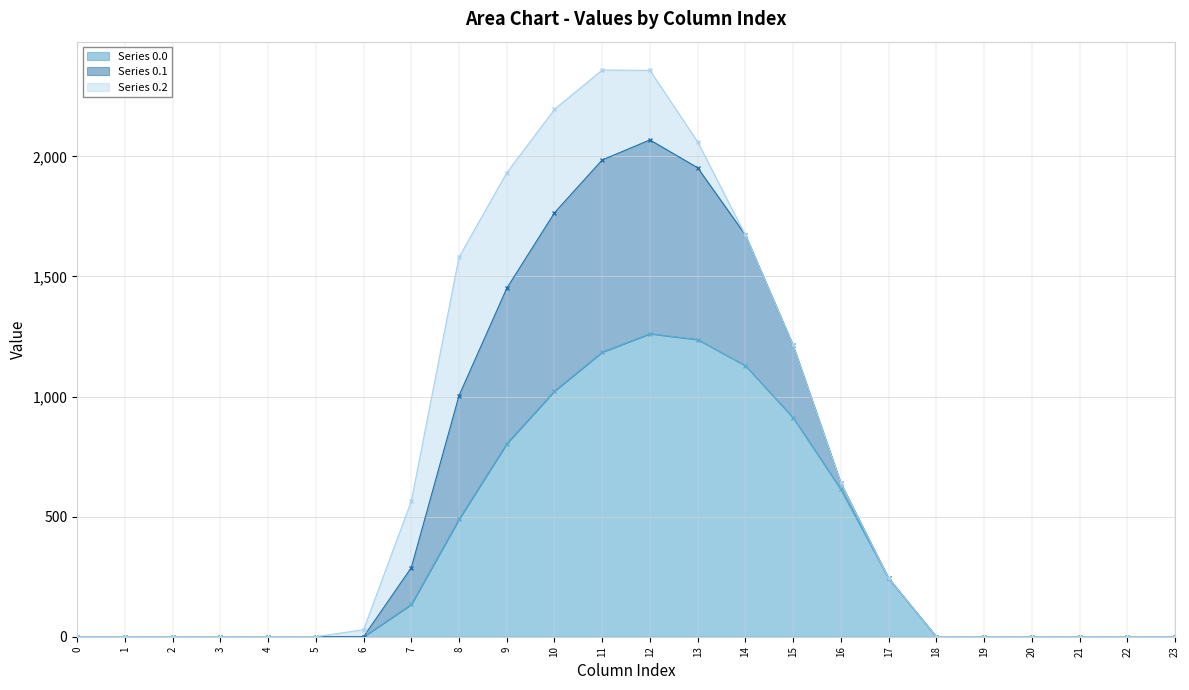

Which series has the widest spread of values?

Series 0.1